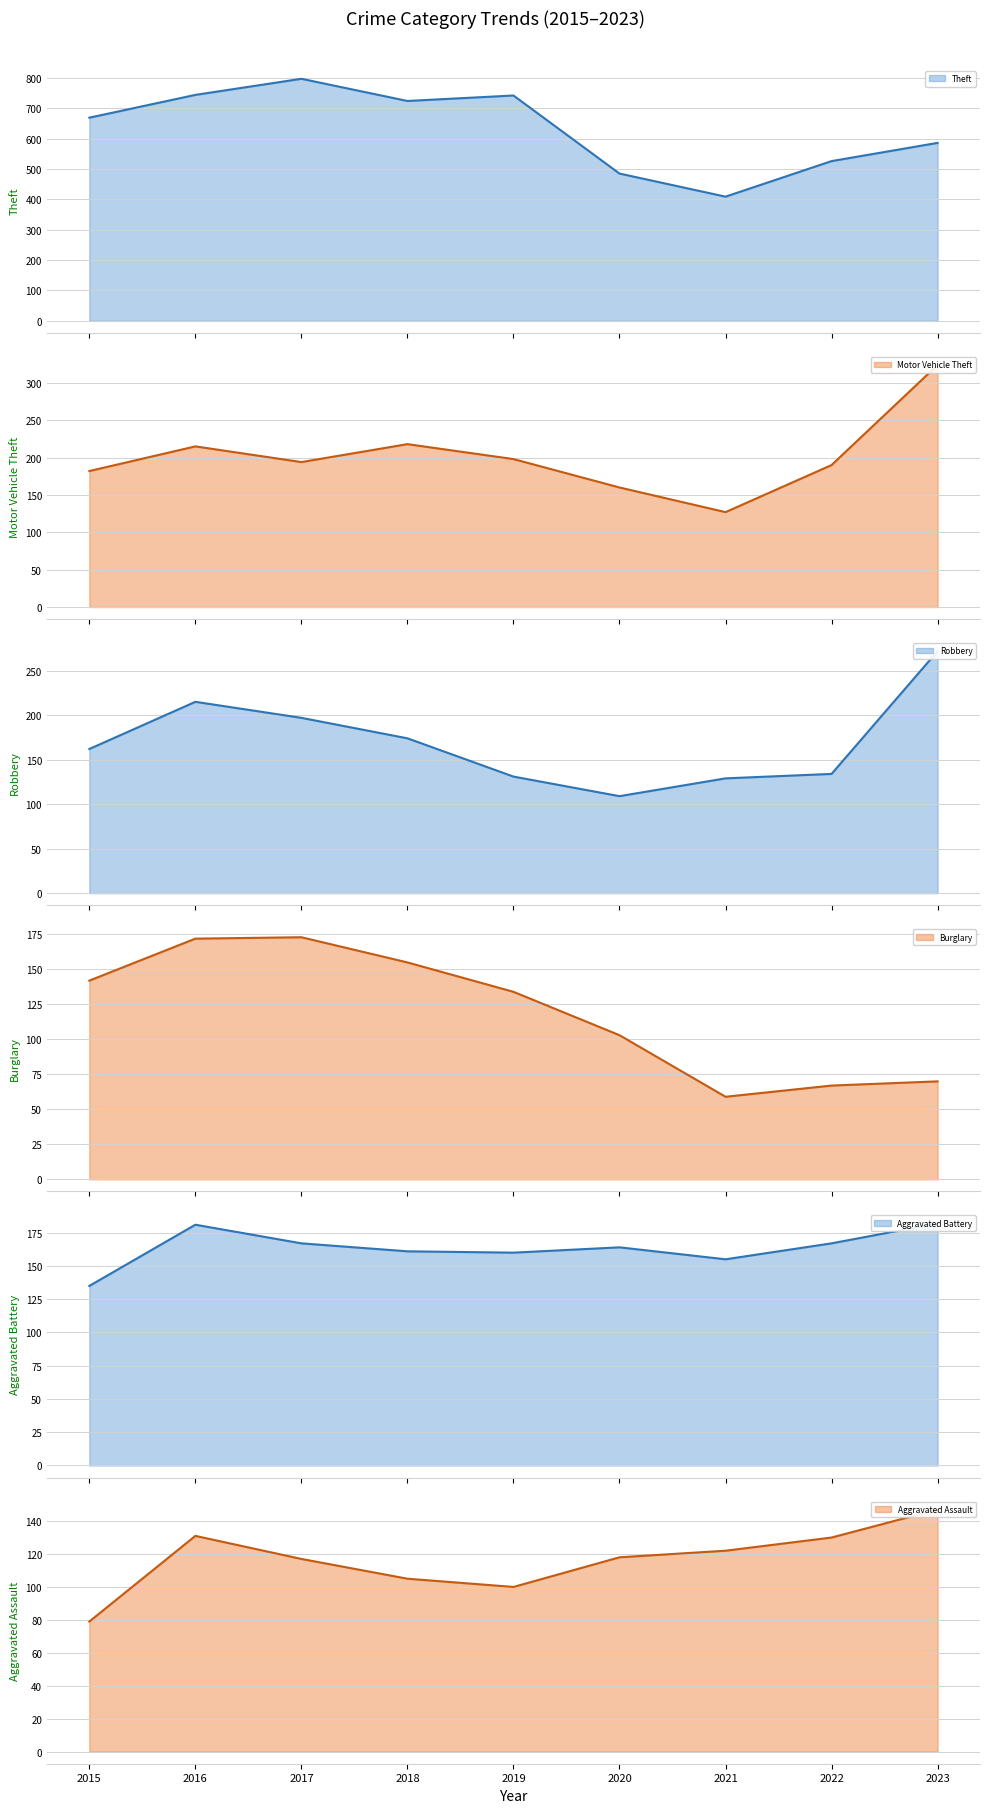

What is the difference between the Aggravated Assault values at 2017 and 2019?

17